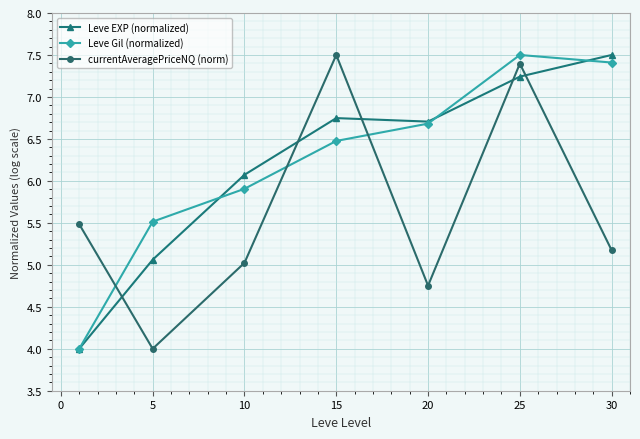

How many values in the Leve Gil (normalized) series exceed 6?

4